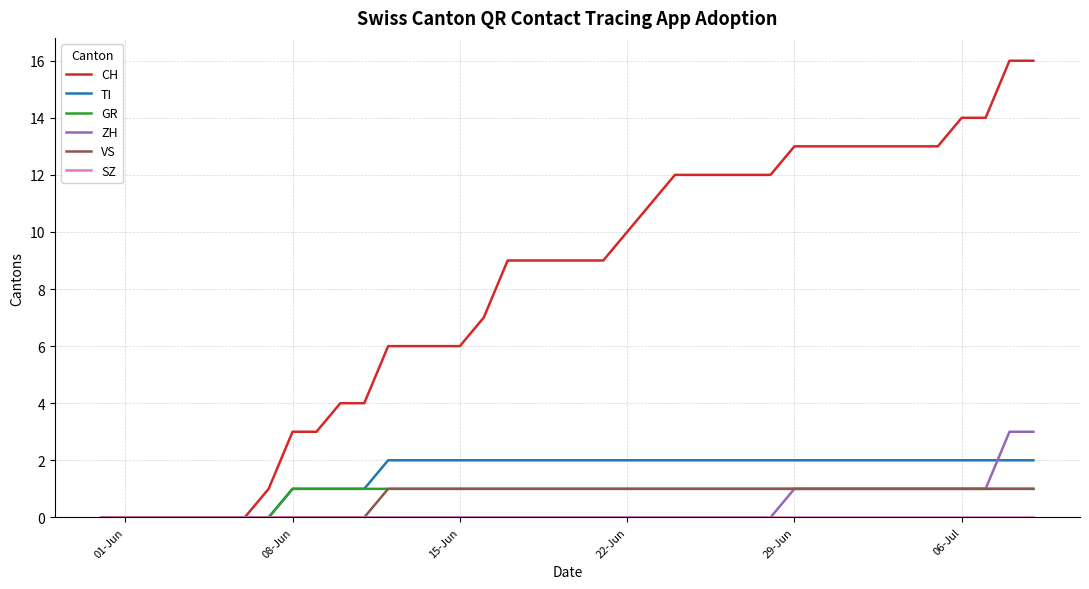

Which series has the widest spread of values?

CH